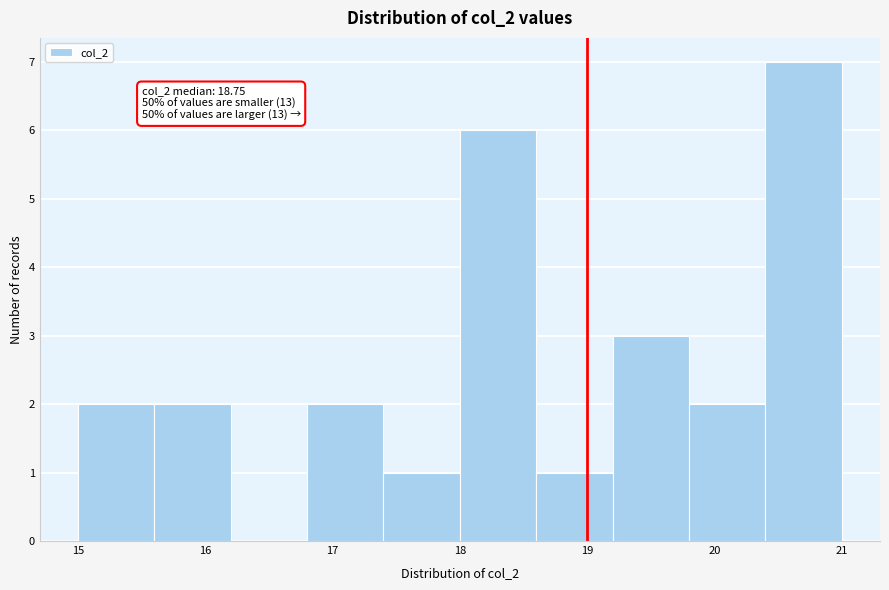

Over which range of the x-axis is the bar tallest?

20.4 to 21.0